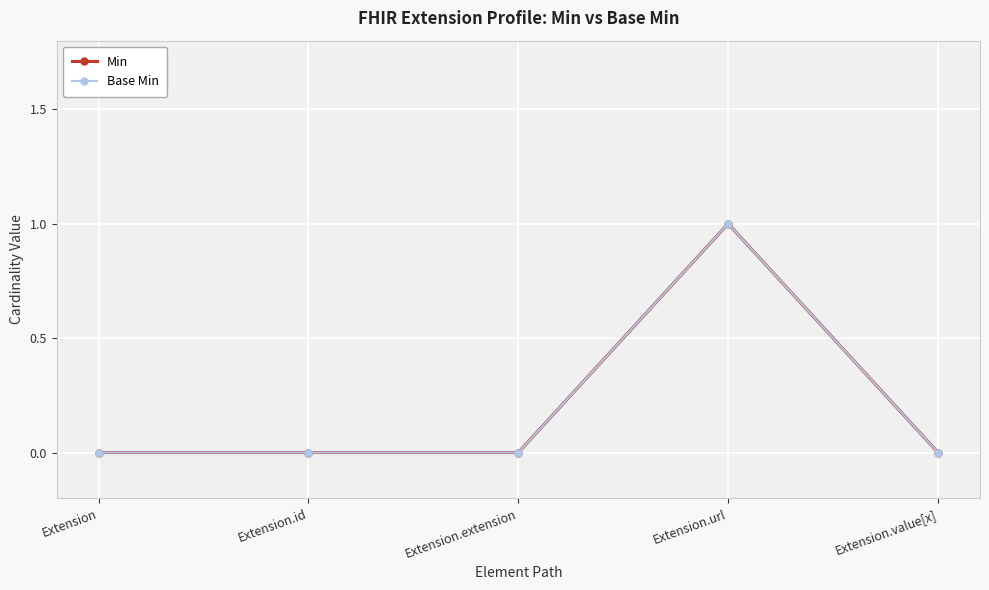

Does the chart have visible grid lines?

Yes